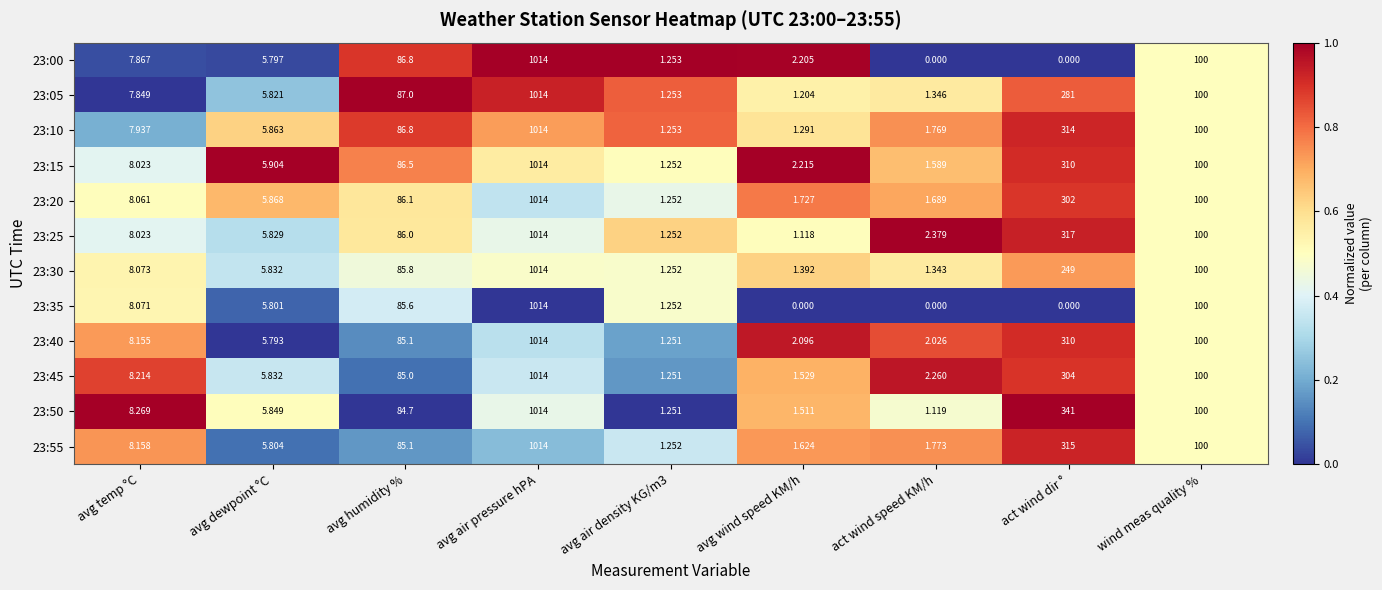

Is the value of 23:50 at act wind dir ° greater than the value of 23:15 at avg air density KG/m3?

Yes